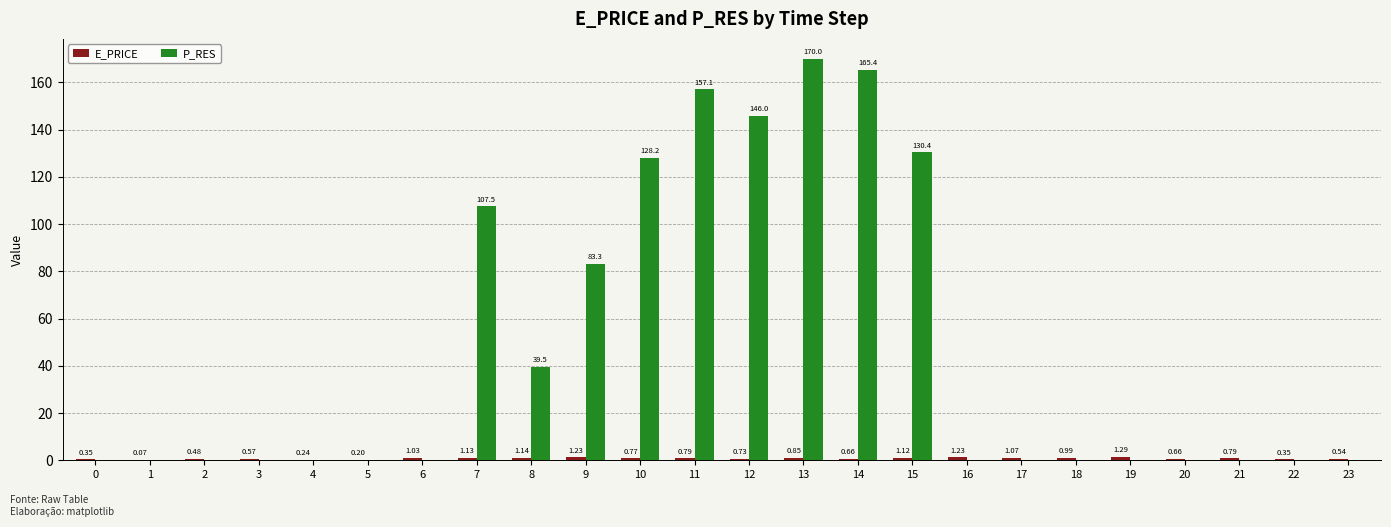

What is the total value across all series at 4?

0.2